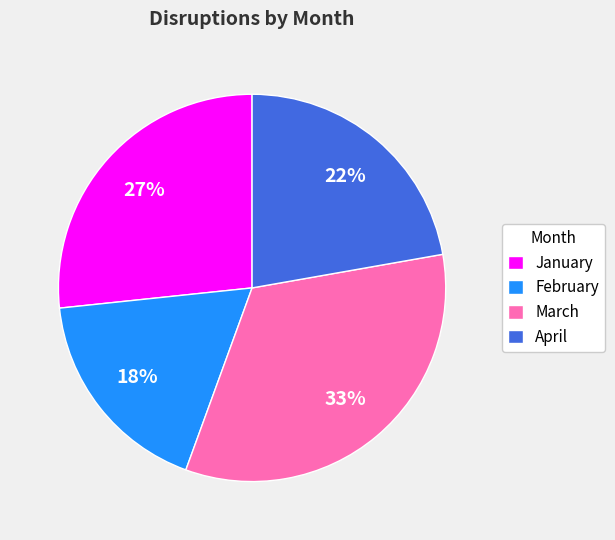

Rank the categories by value from highest to lowest.

March, January, April, February